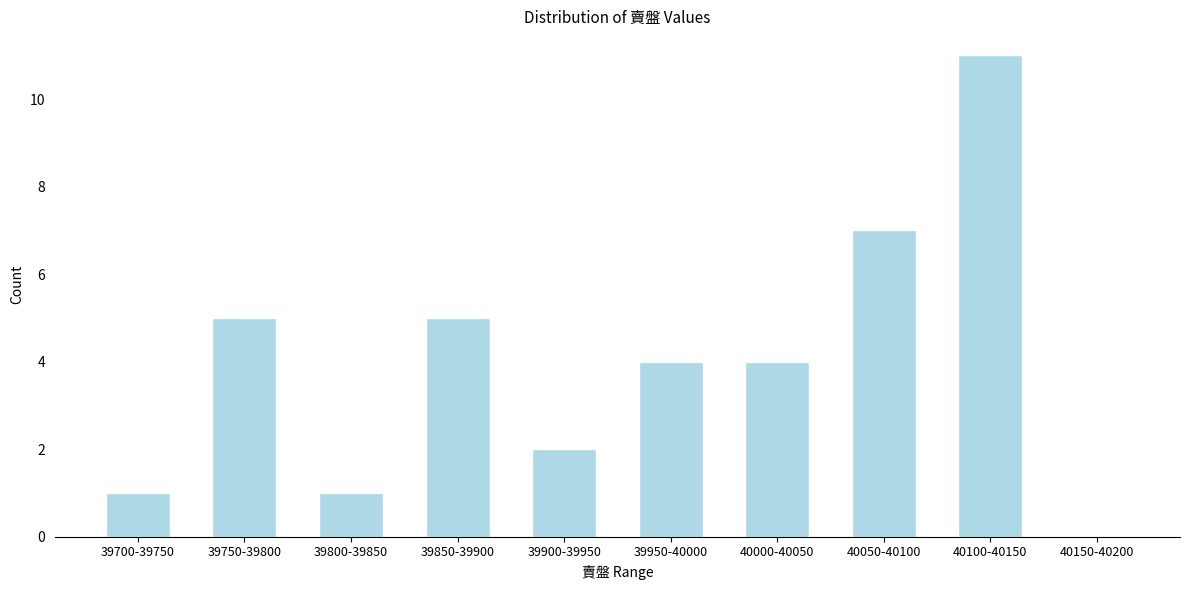

Reading left to right, transcribe all the data shown in this chart.

39700-39750=1	39750-39800=5	39800-39850=1	39850-39900=5	39900-39950=2	39950-40000=4	40000-40050=4	40050-40100=7	40100-40150=11	40150-40200=0